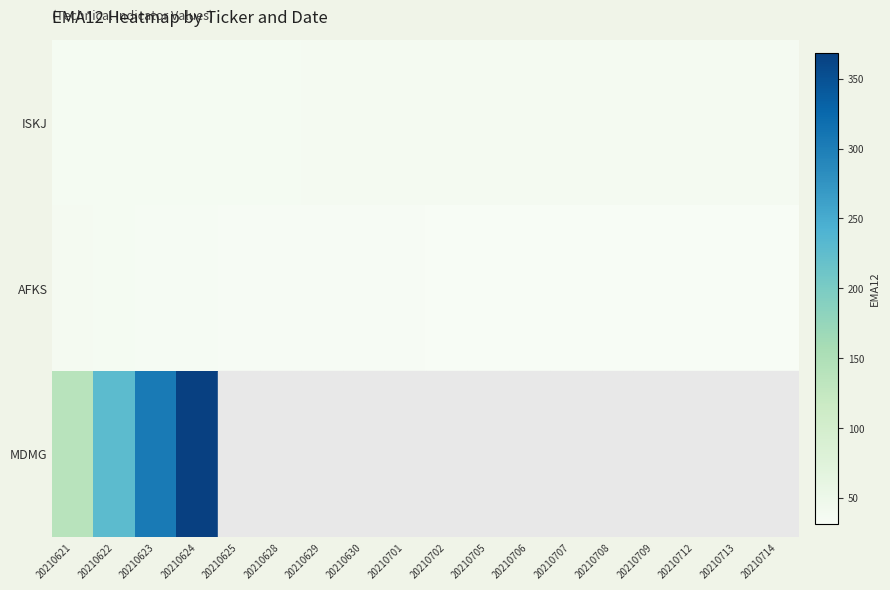

Rank the categories by AFKS value from lowest to highest.

20210714, 20210713, 20210712, 20210709, 20210708, 20210707, 20210706, 20210705, 20210702, 20210701, 20210630, 20210629, 20210628, 20210625, 20210624, 20210623, 20210622, 20210621